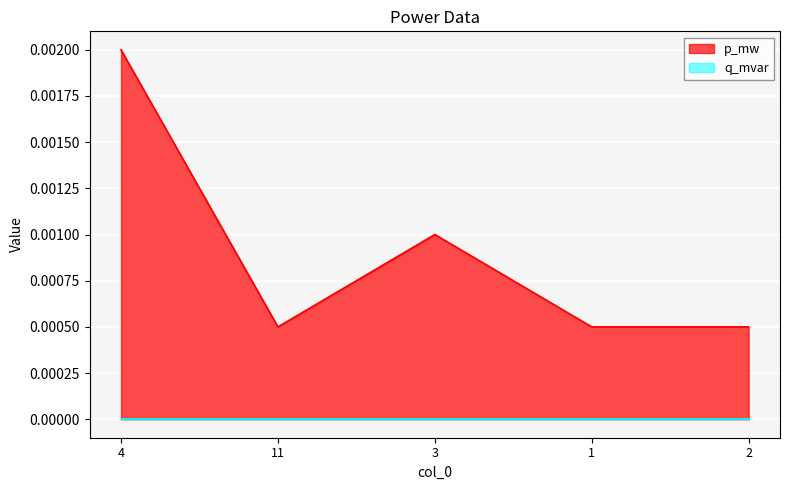

At which label is the value closest to 0?

11